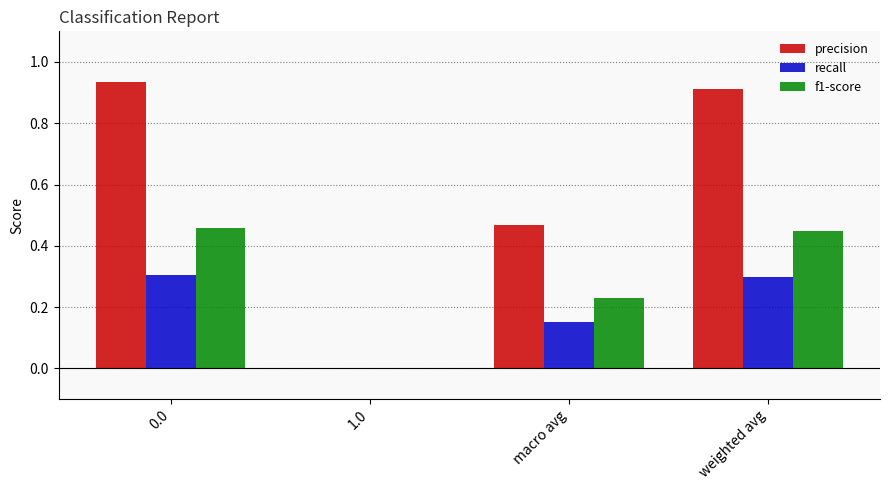

What is the total value across all series at 0.0?

1.7